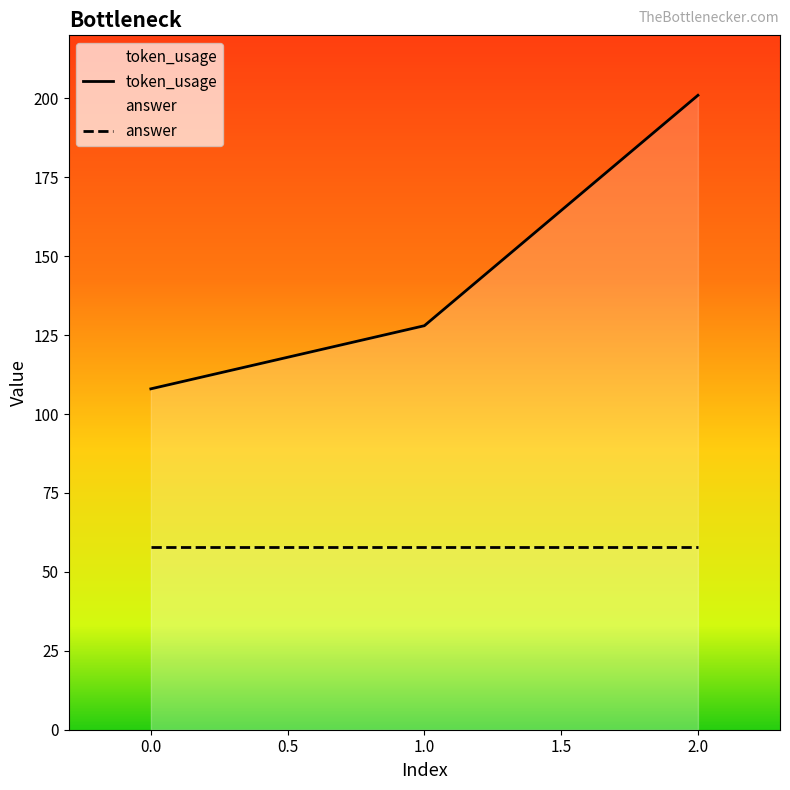

Where is the data nearest to the value 154?

1